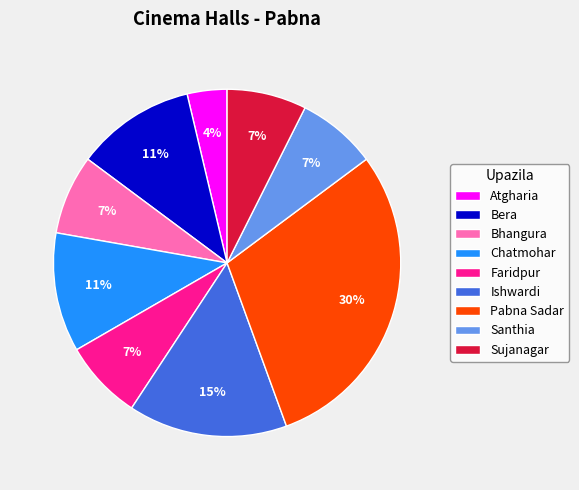

Which has a higher value, Pabna Sadar or Sujanagar?

Pabna Sadar